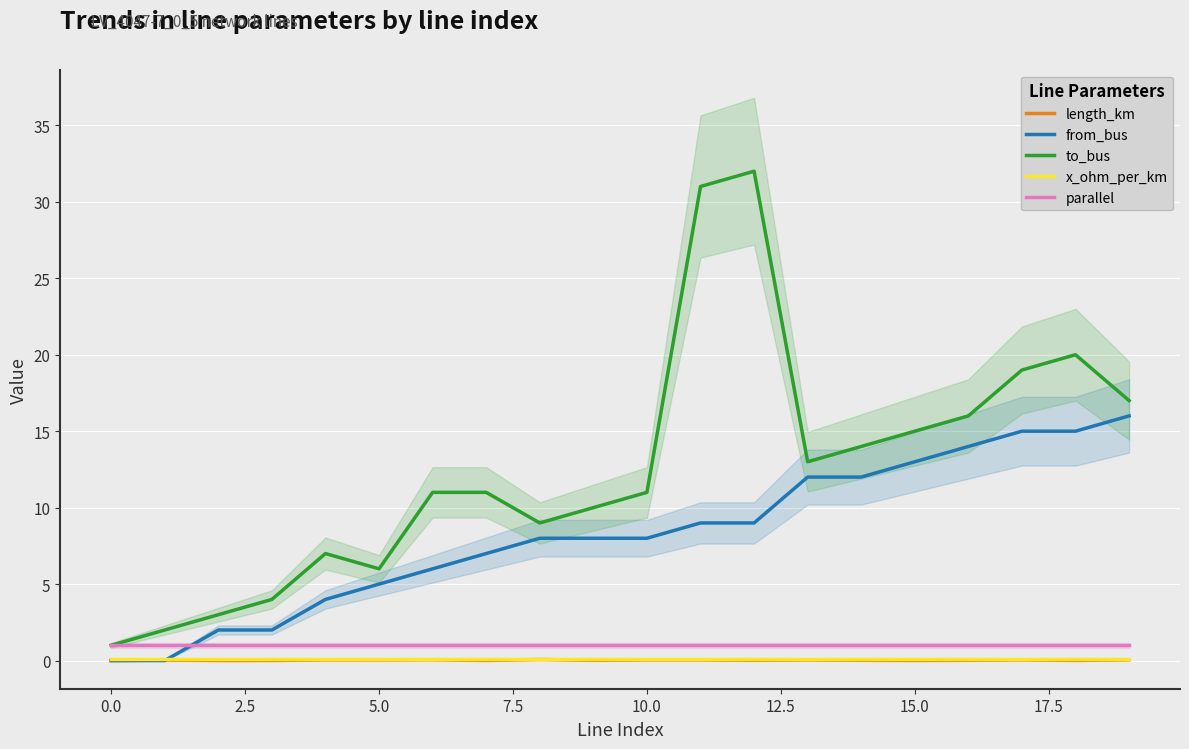

What are all the series names shown in the legend?

length_km, from_bus, to_bus, x_ohm_per_km, parallel